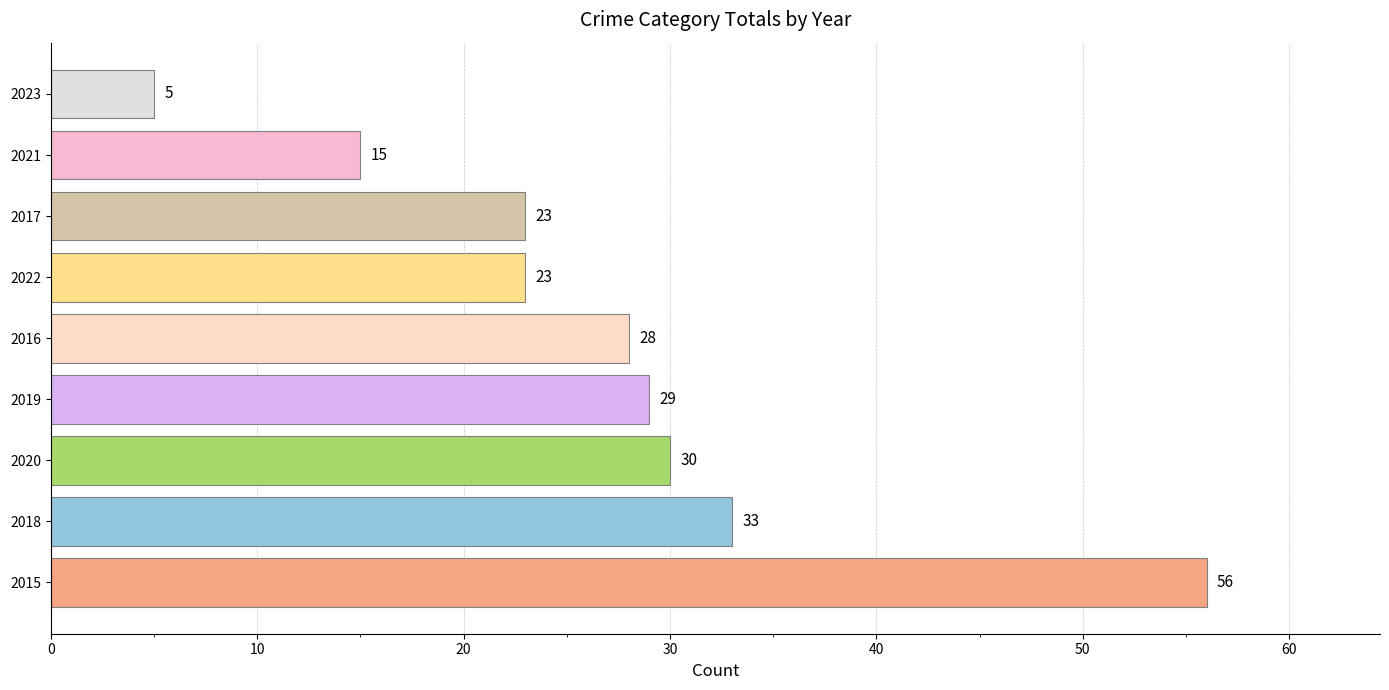

True or false: the data shows 30 at 2020.

True